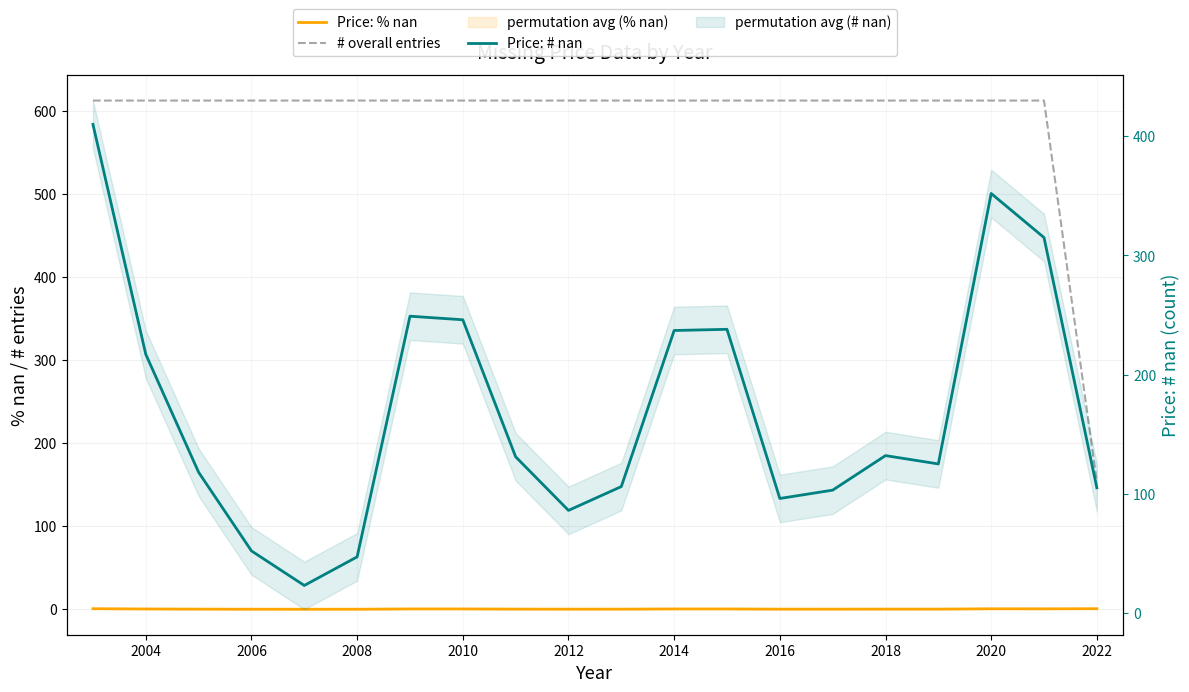

Count the number of data series in this chart.

3